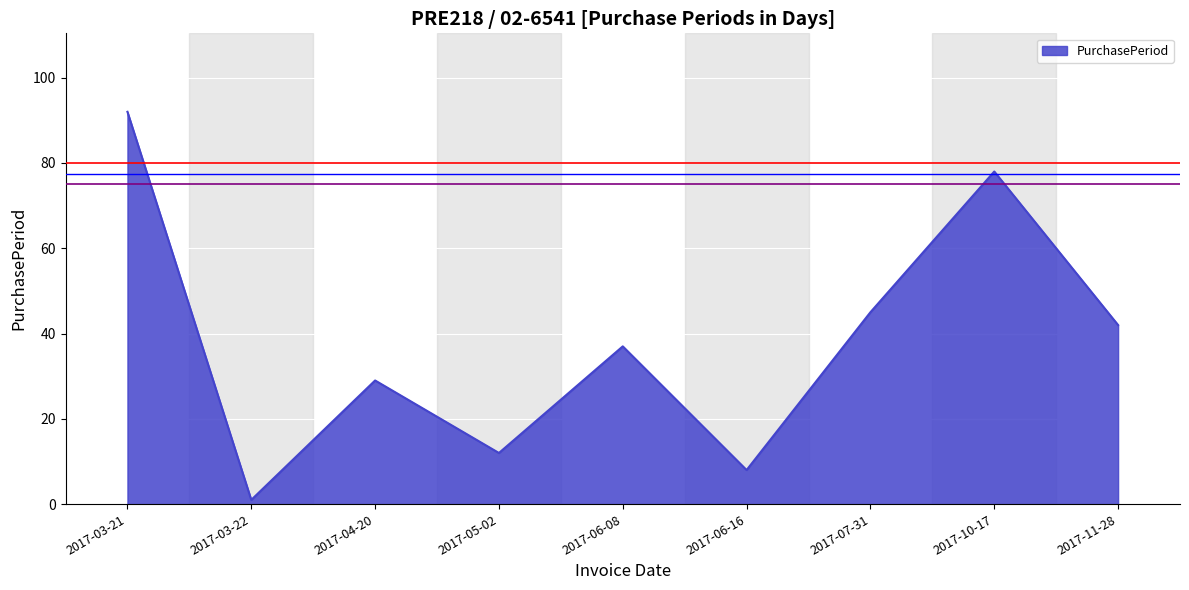

Does the chart display data point markers on the line(s)?

No